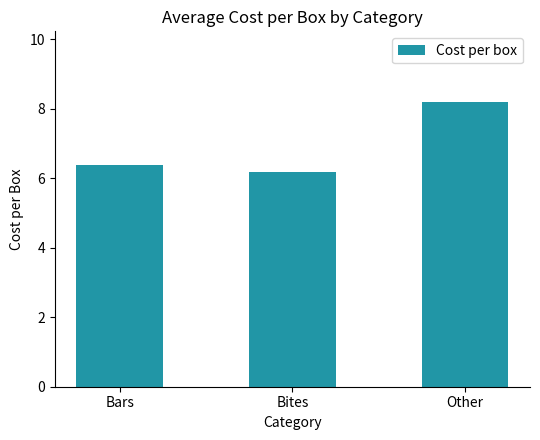

At which label is the value closest to 7?

Bars